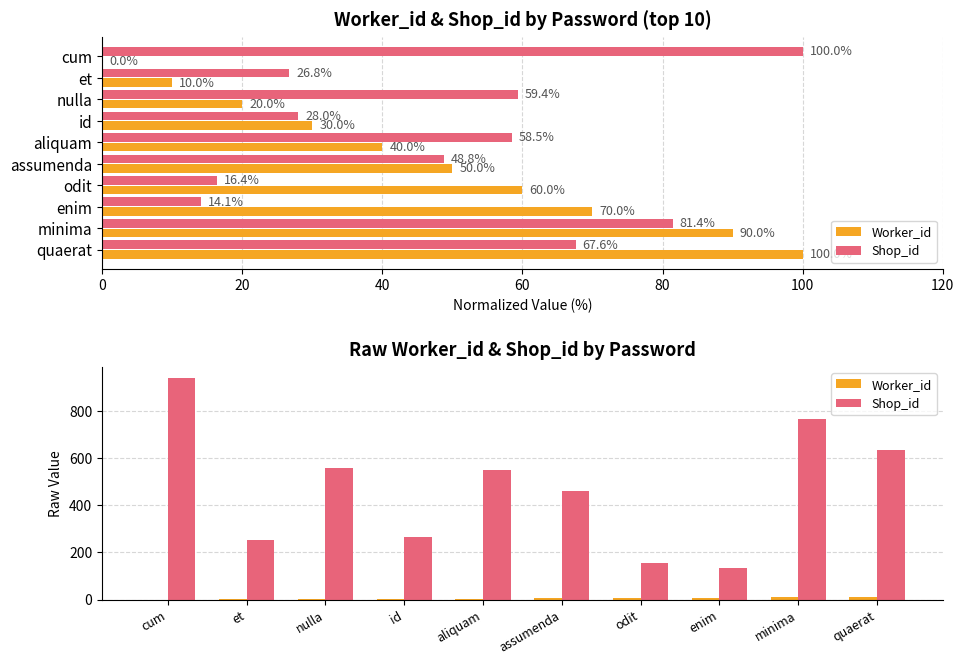

What is the difference between the second highest and second lowest values in the Shop_id series?

610